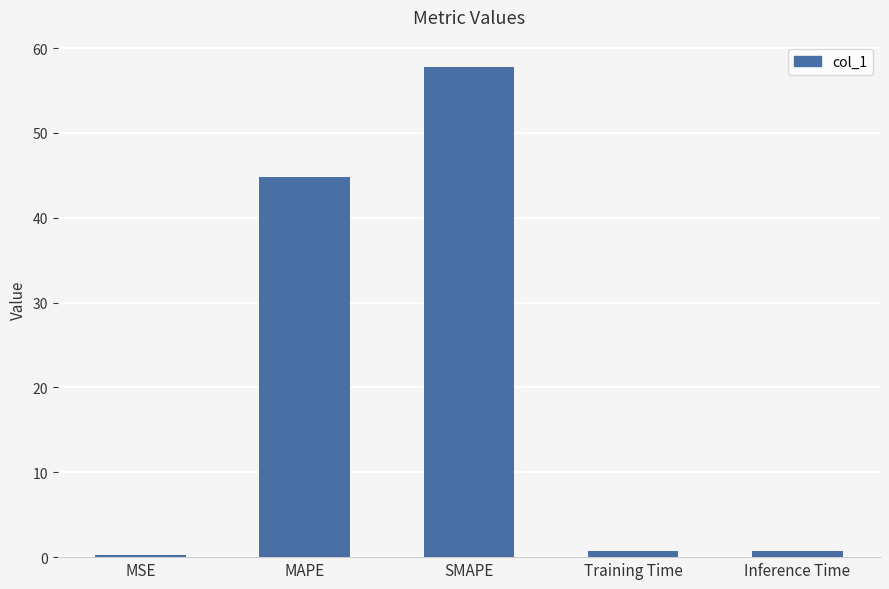

What is the smallest value displayed?

0.2